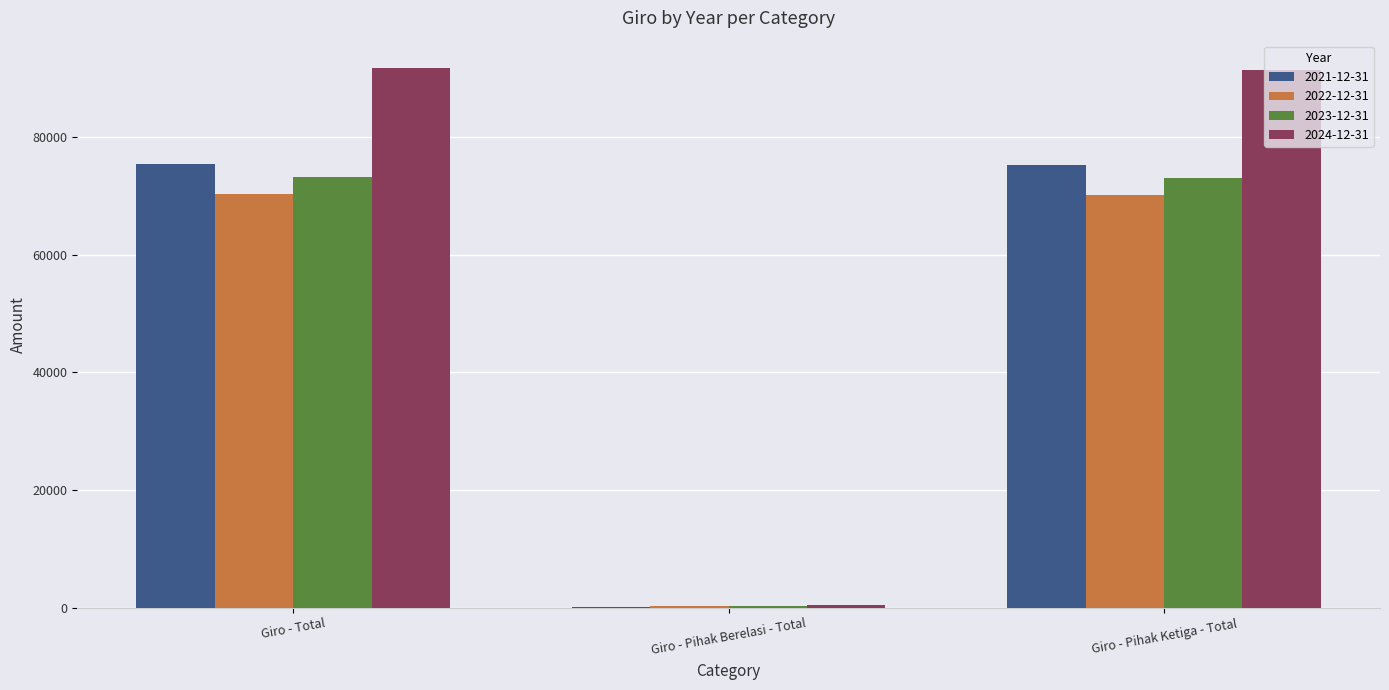

What is the maximum value for 2022-12-31?

70340.0